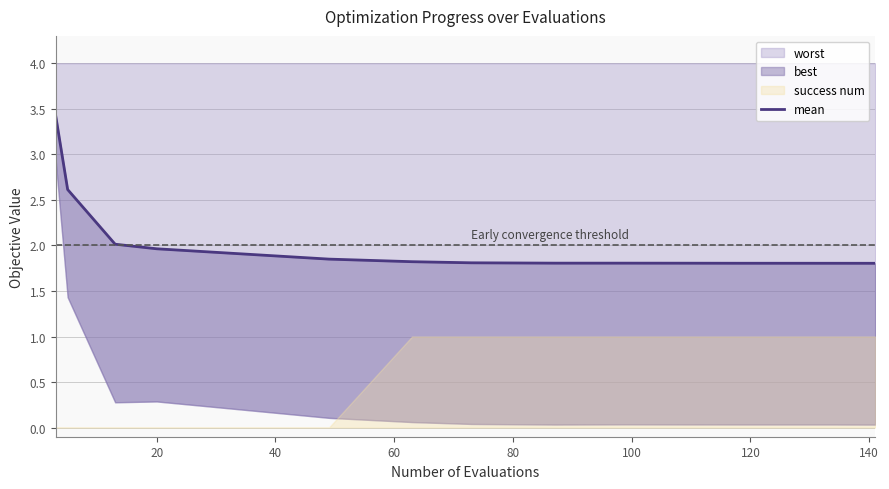

What is the average value?

2.0